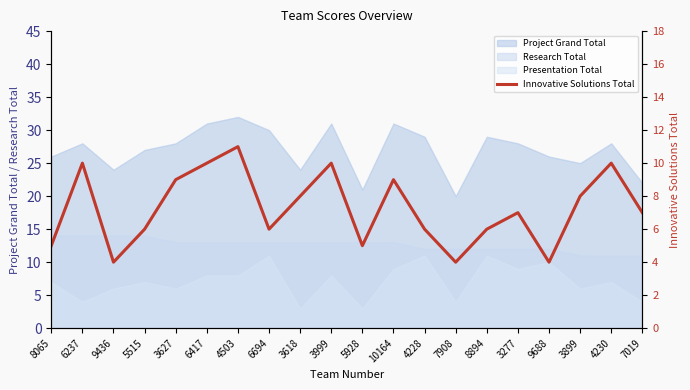

What is the sum of all values?

145